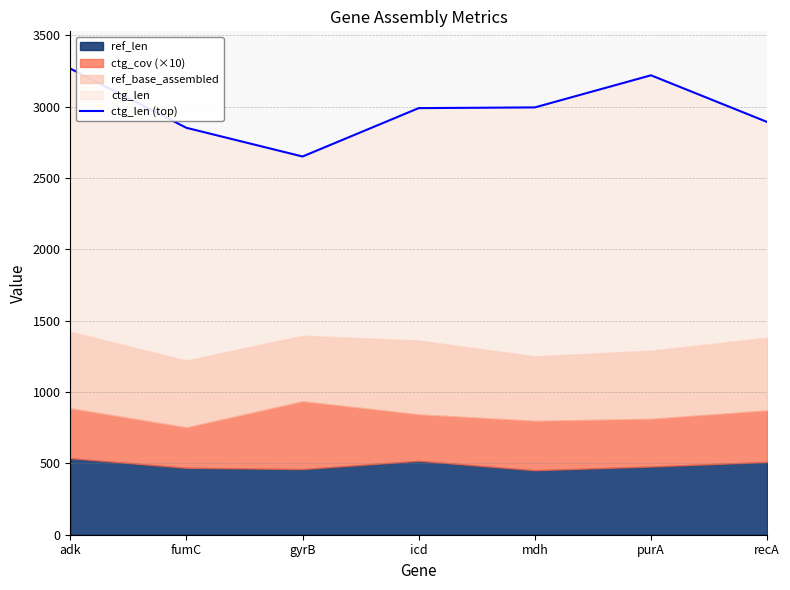

At which category does the data reach its first local valley?

gyrB